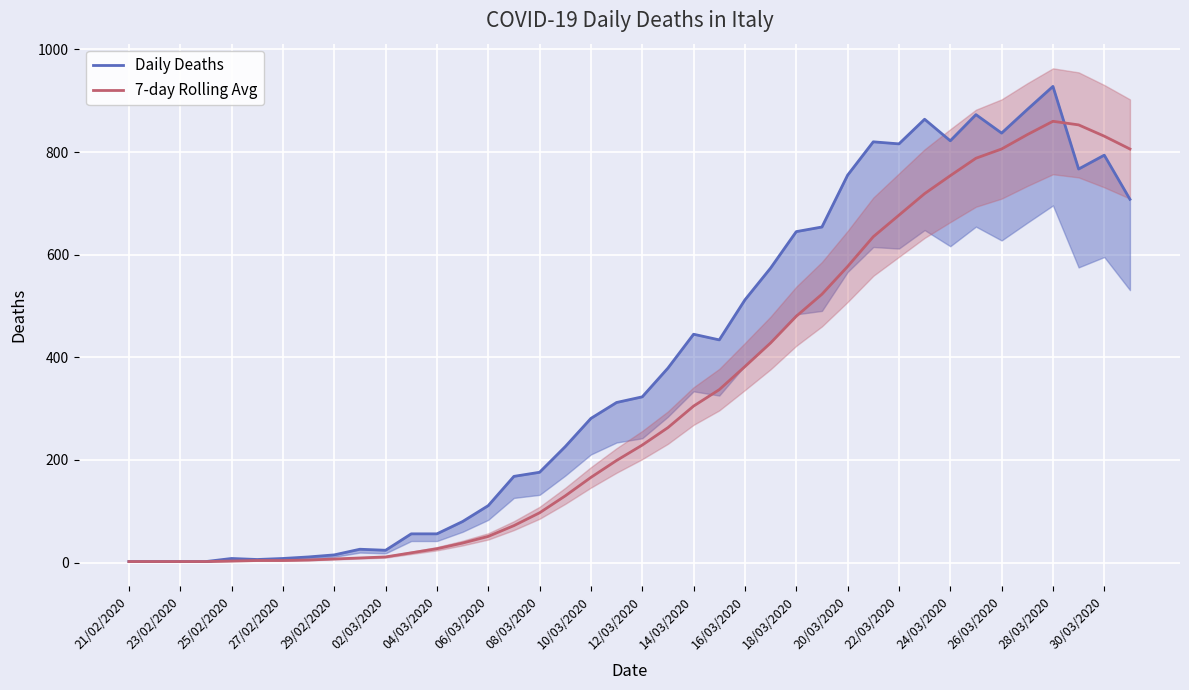

True or false: 7-day Rolling Avg has a value of 806 at 26/03/2020.

True